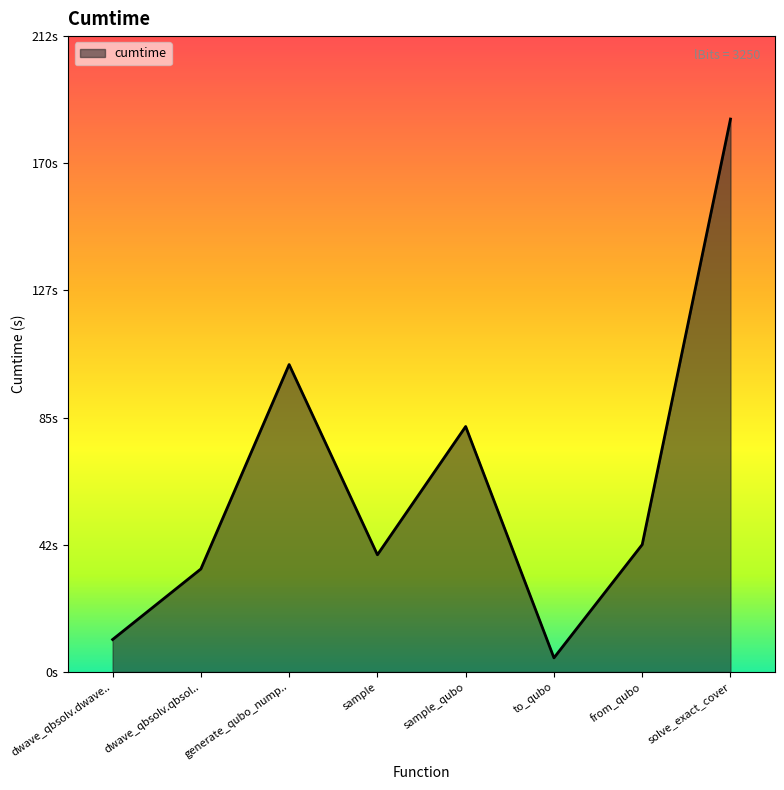

Does the chart have visible grid lines?

No